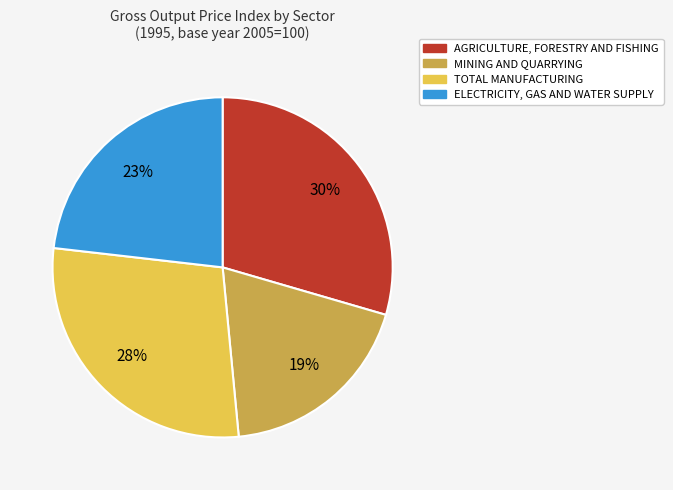

What percentage is the AGRICULTURE, FORESTRY AND FISHING slice, to the nearest percent?

30%